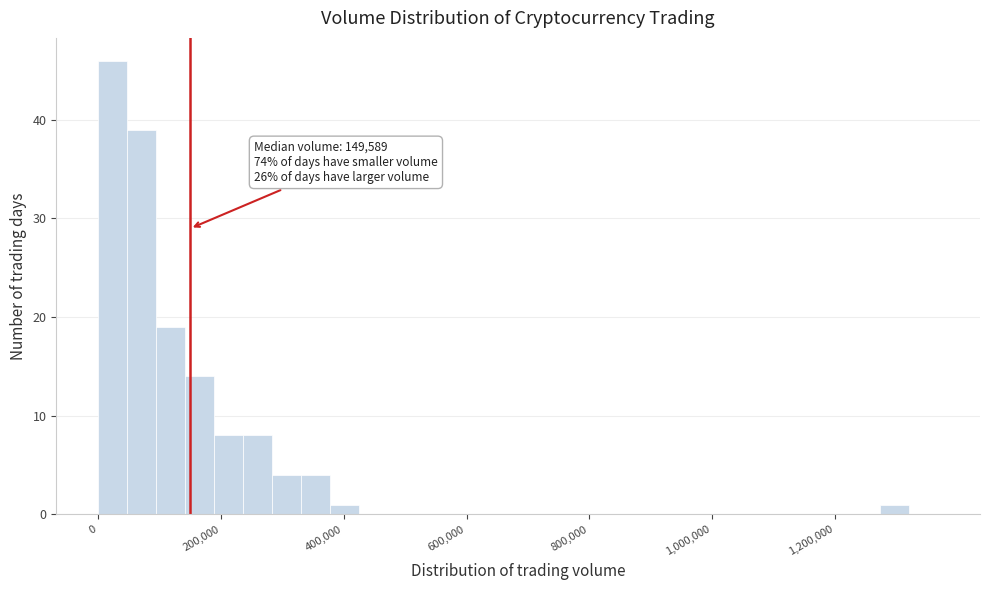

Read against the x-axis, roughly where is the centre of the tallest bar?

20000